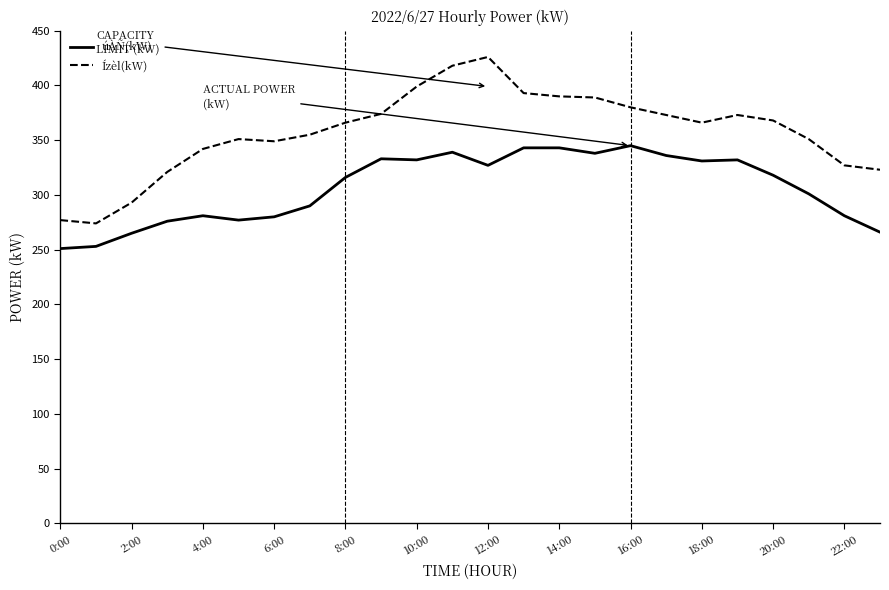

What is the lowest value of the Ízèl(kW) series?

274